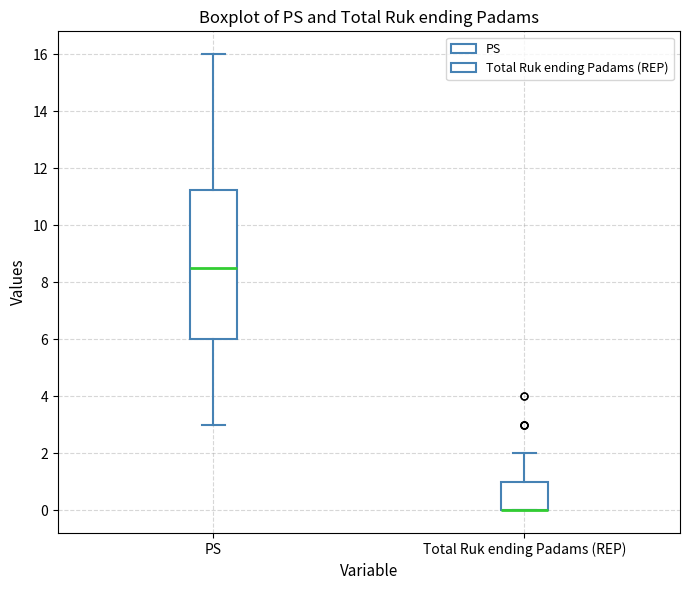

Comparing the boxes themselves (not the whiskers), which one is the tallest?

PS